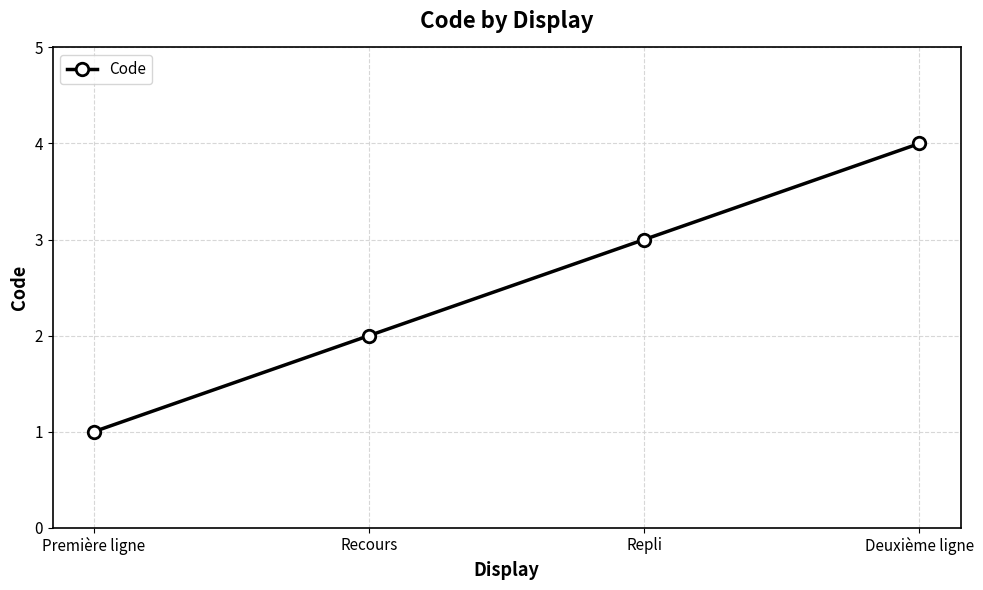

What is the change in value from Recours to Deuxième ligne?

+2